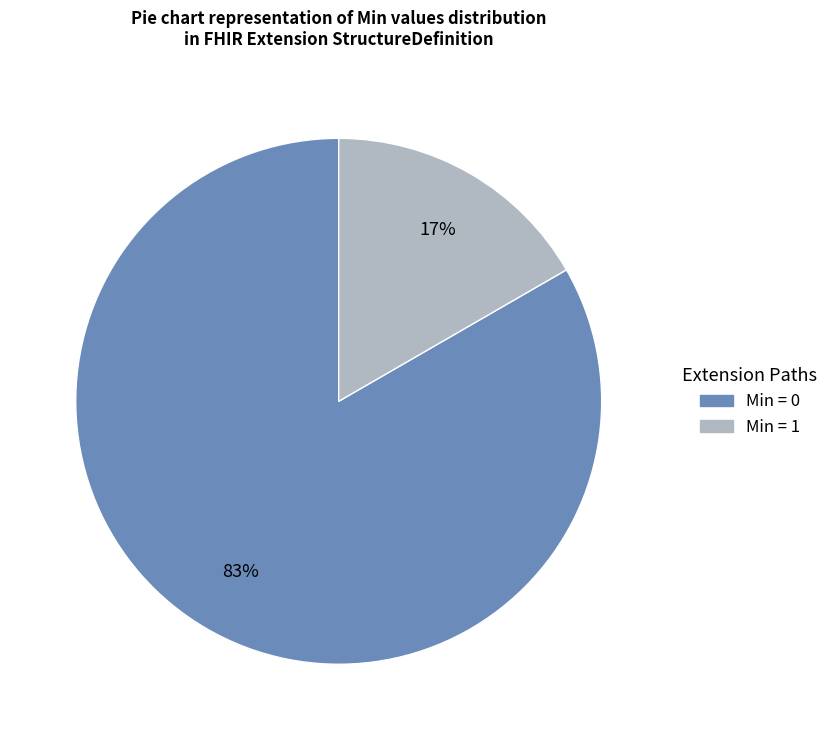

To the nearest percent, what is the average slice percentage?

50%